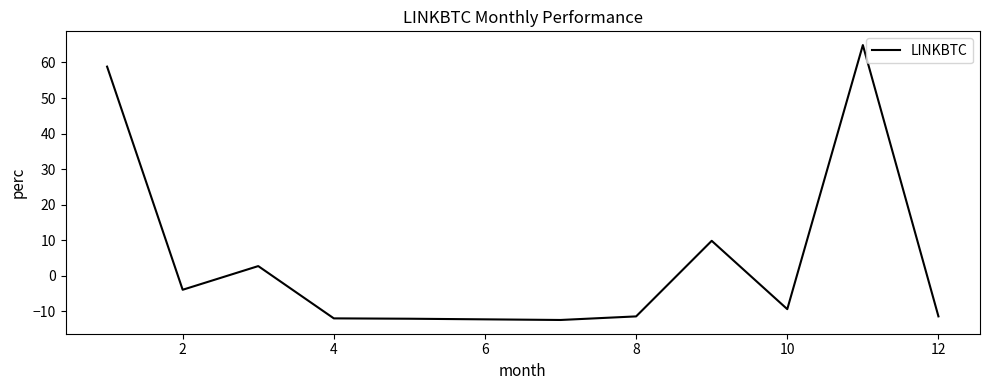

True or false: the data has more than 2 interior local peaks.

True